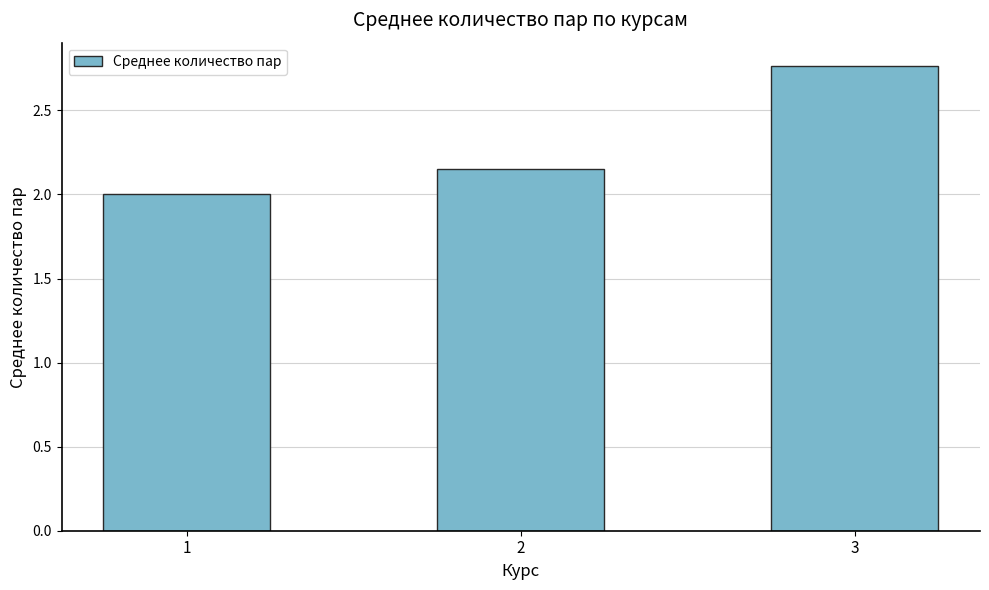

What is the sum of the values at 1 and 3?

4.8